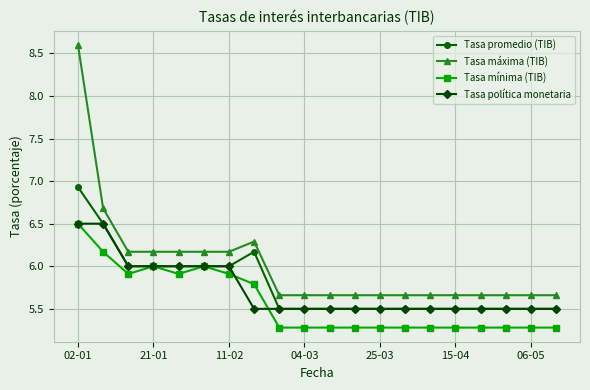

What is the maximum value for Tasa promedio (TIB)?

6.9